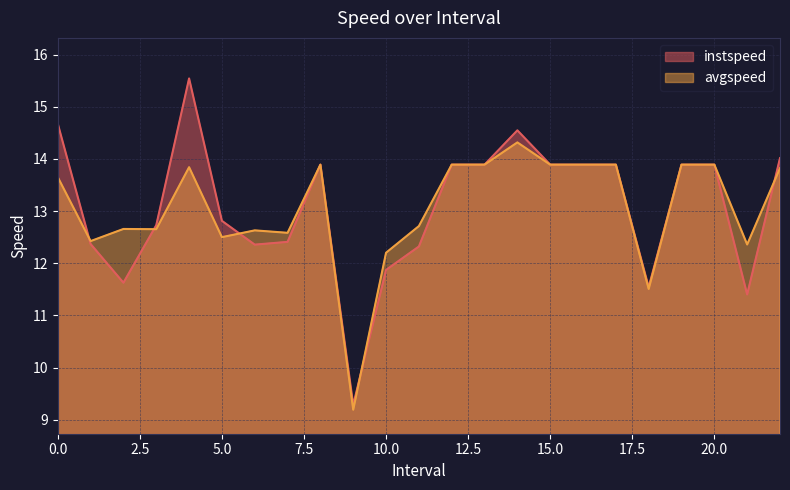

At which category is the sum across all series the highest?

4.0